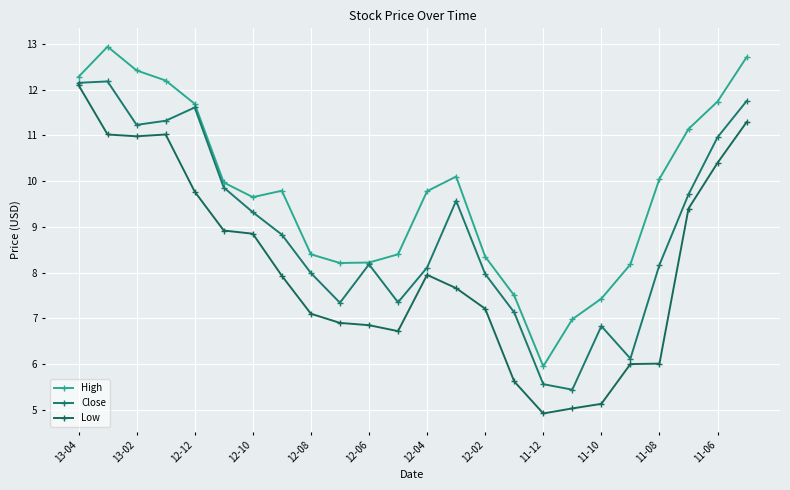

True or false: Low has more than 0 points higher than both neighbors.

True